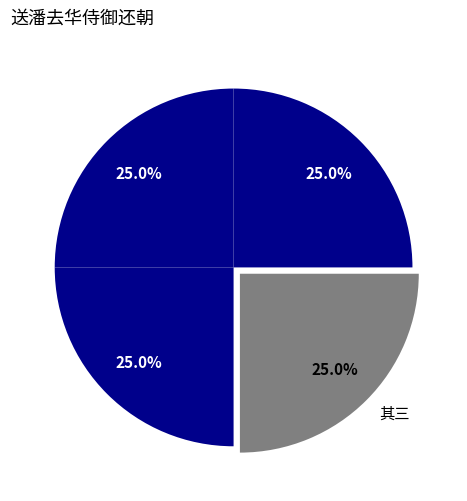

Approximately how many times larger is the value at 其四 compared to 其三?

1.0